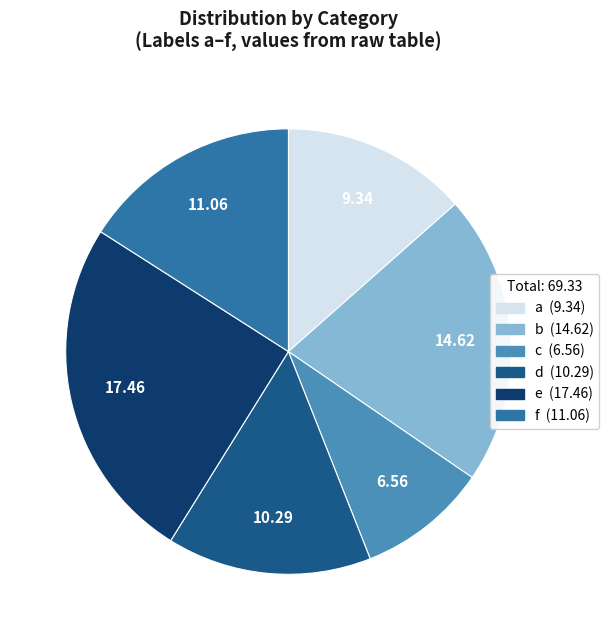

Is the sum of c and b greater than half?

No